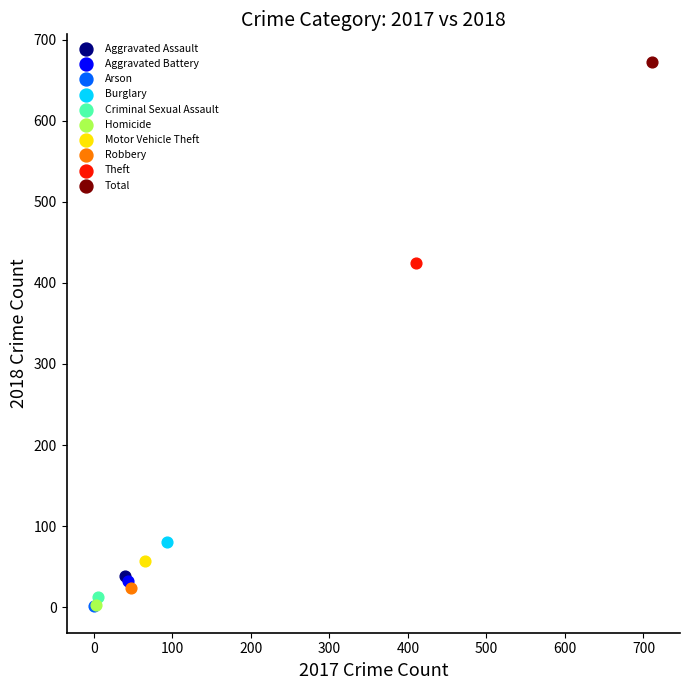

What are all the series names shown in the legend?

Aggravated Assault, Aggravated Battery, Arson, Burglary, Criminal Sexual Assault, Homicide, Motor Vehicle Theft, Robbery, Theft, Total